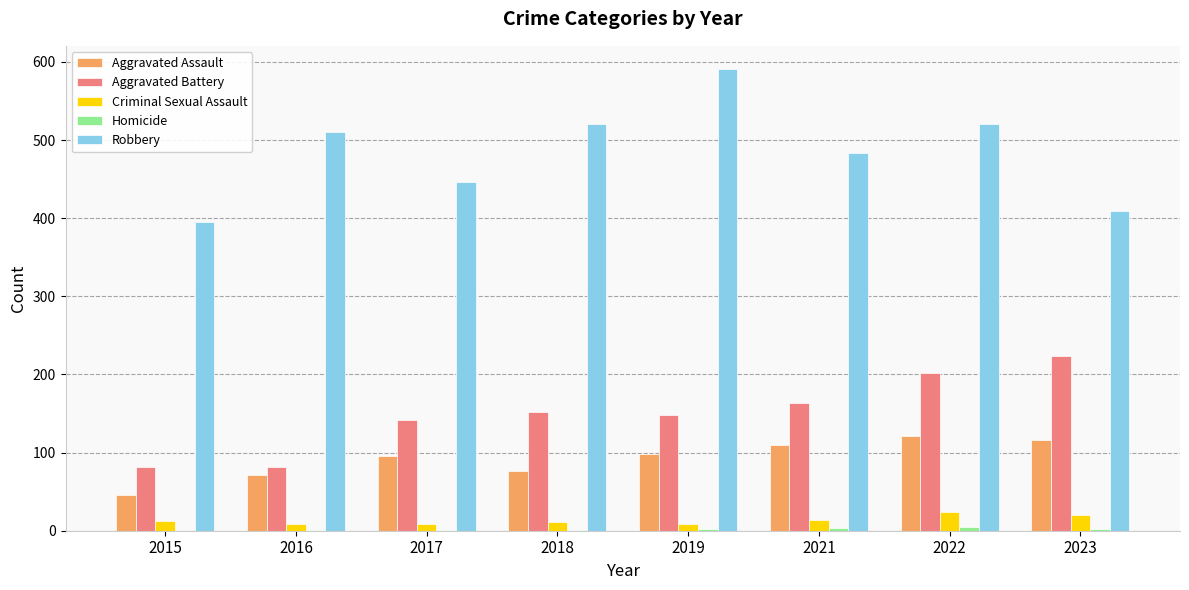

Which label corresponds to the largest value in the chart?

2019